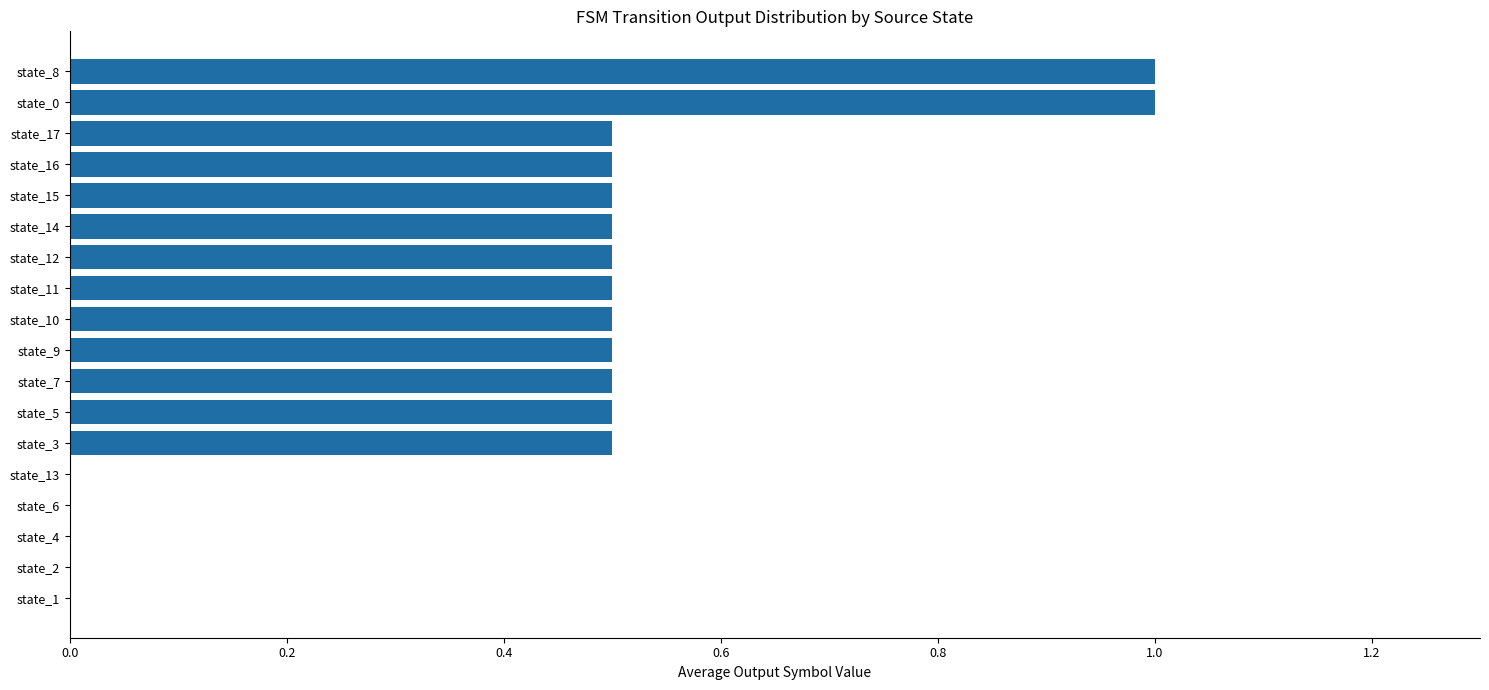

What is the greatest value displayed?

1.0